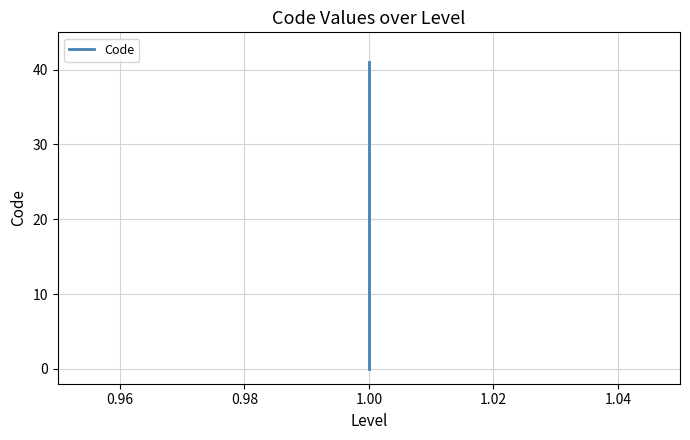

How many distinct data groups are displayed?

1